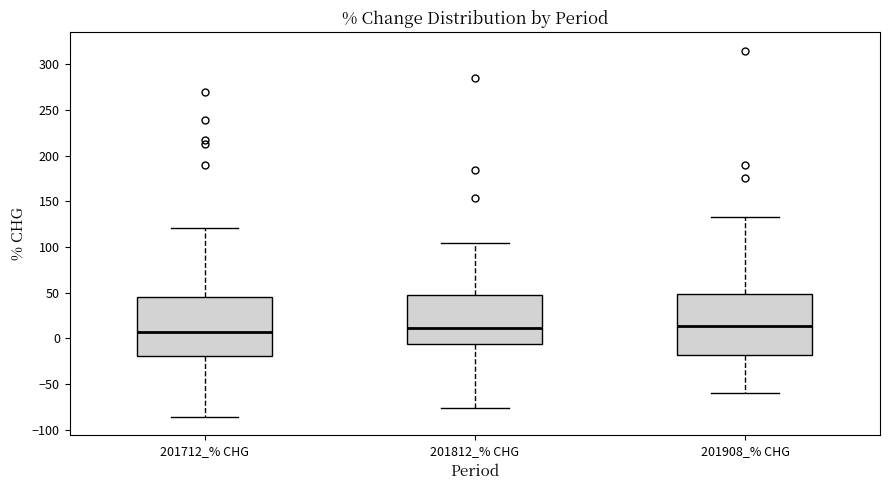

Where does the lower whisker of the box for 201712_% CHG end on the y-axis? The values are not printed on the chart, so give them approximately, as read against the axis.

-85